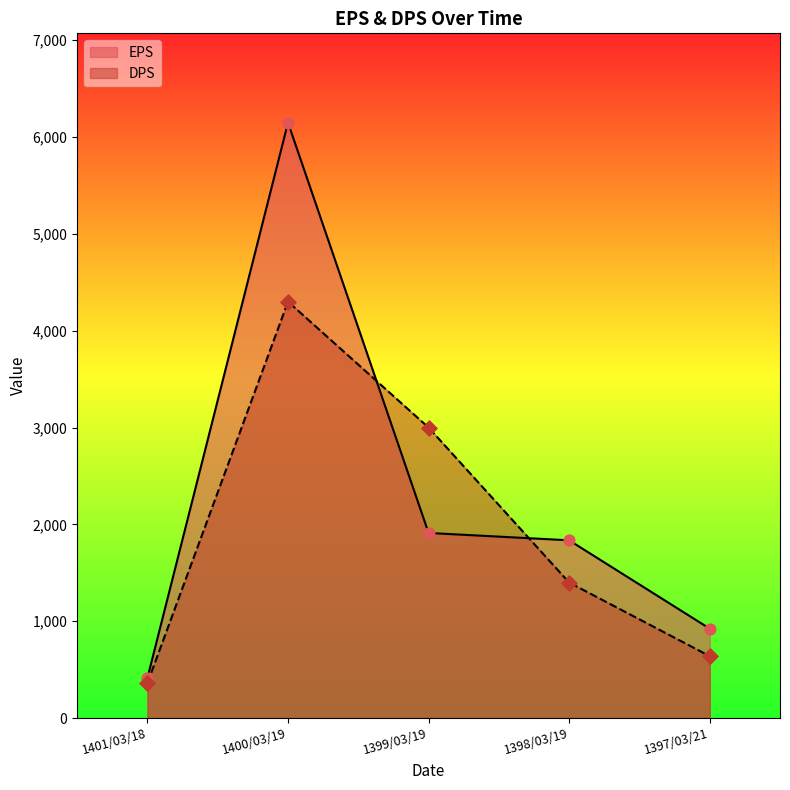

Which series contains the lowest Y value?

DPS